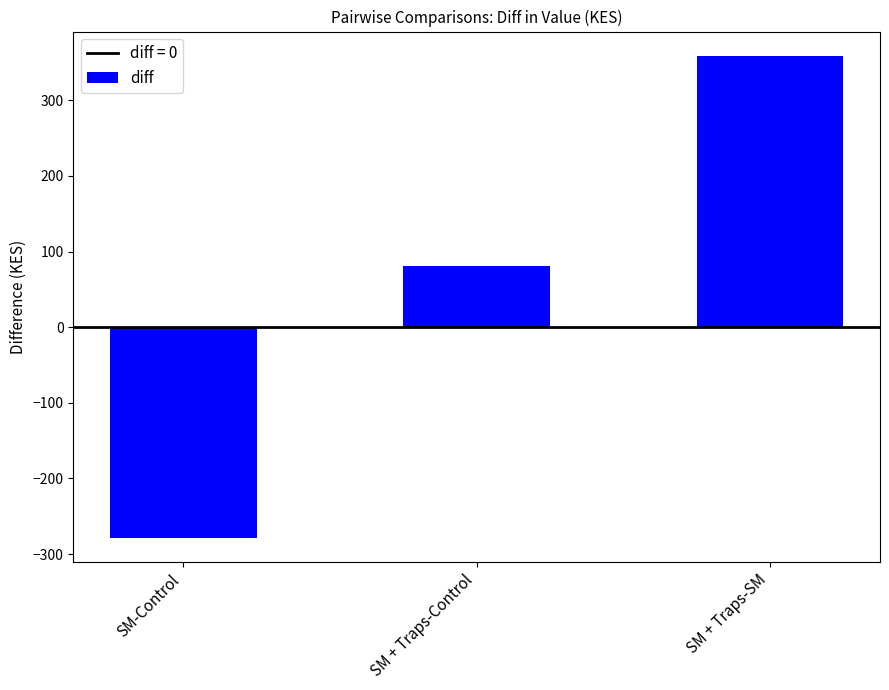

Between SM + Traps-SM and SM-Control, which is larger?

SM + Traps-SM